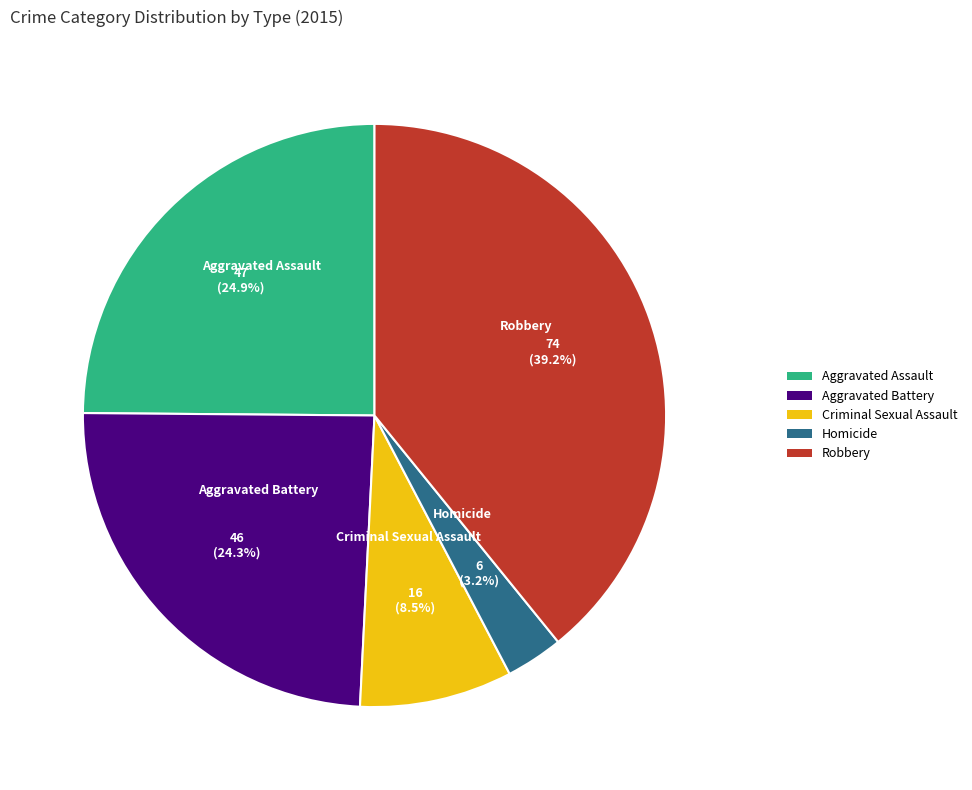

Does Homicide account for over 50% of the chart?

No